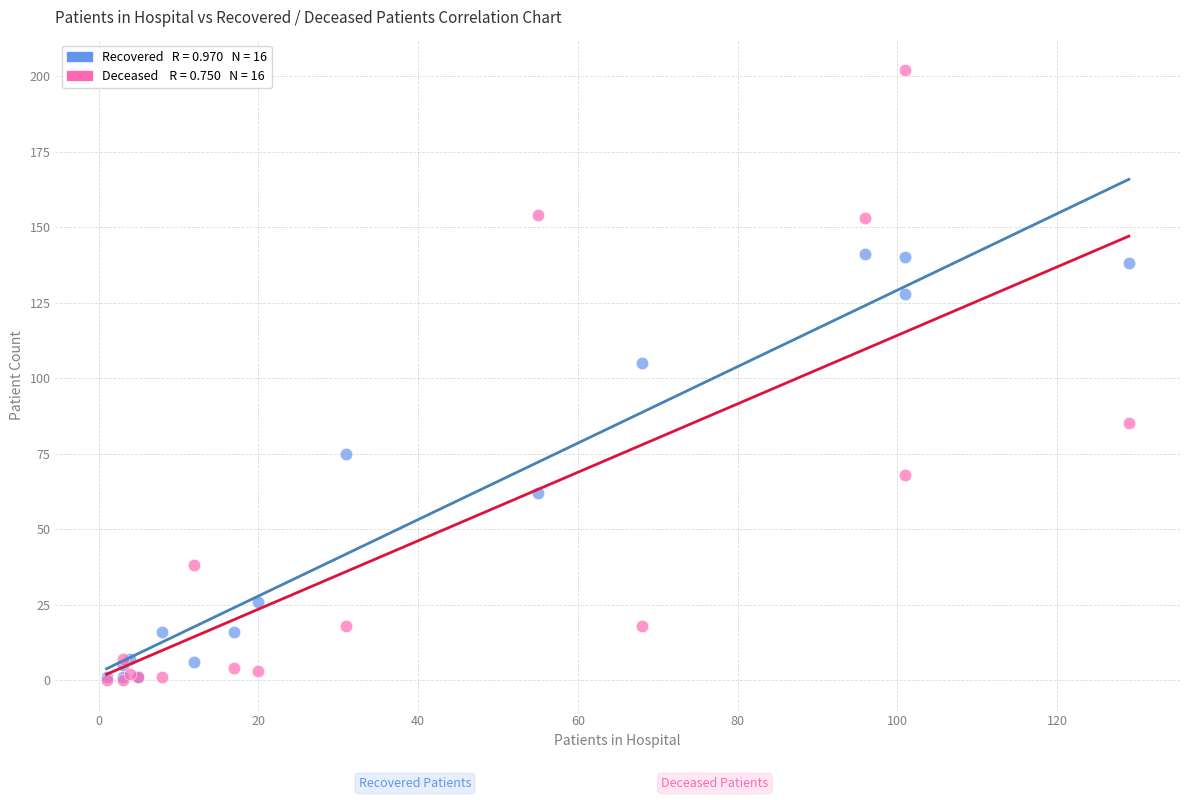

Across all series, what Y value is closest to 101?

105